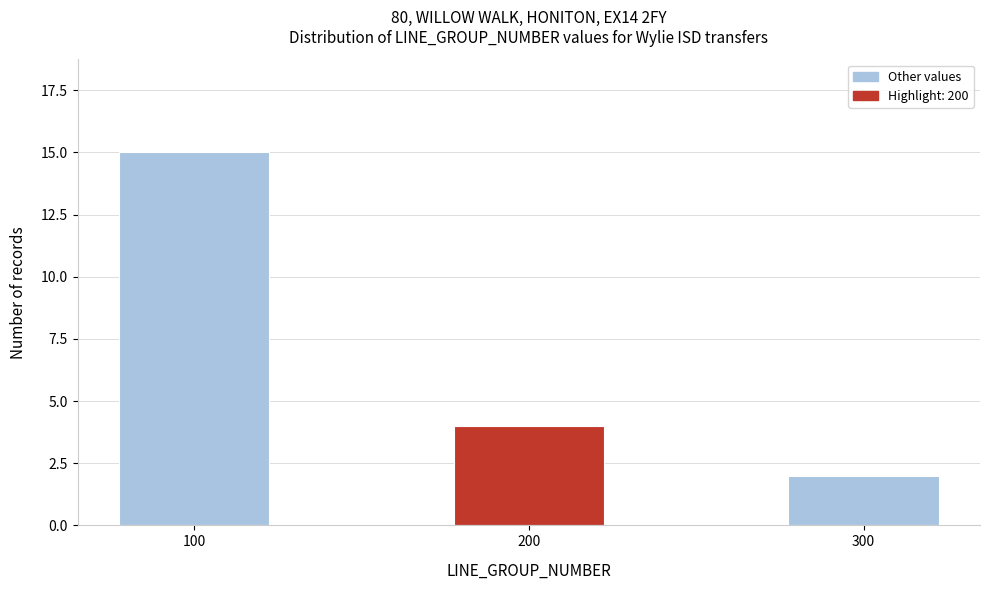

Reading left to right, transcribe all the data shown in this chart.

100=15	200=4	300=2